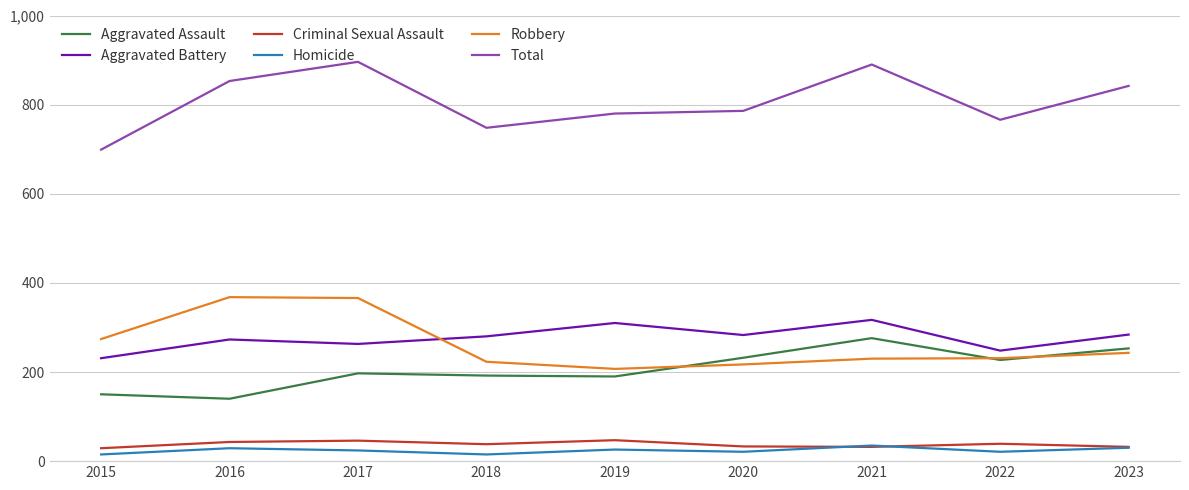

How many lines are shown in the chart?

6